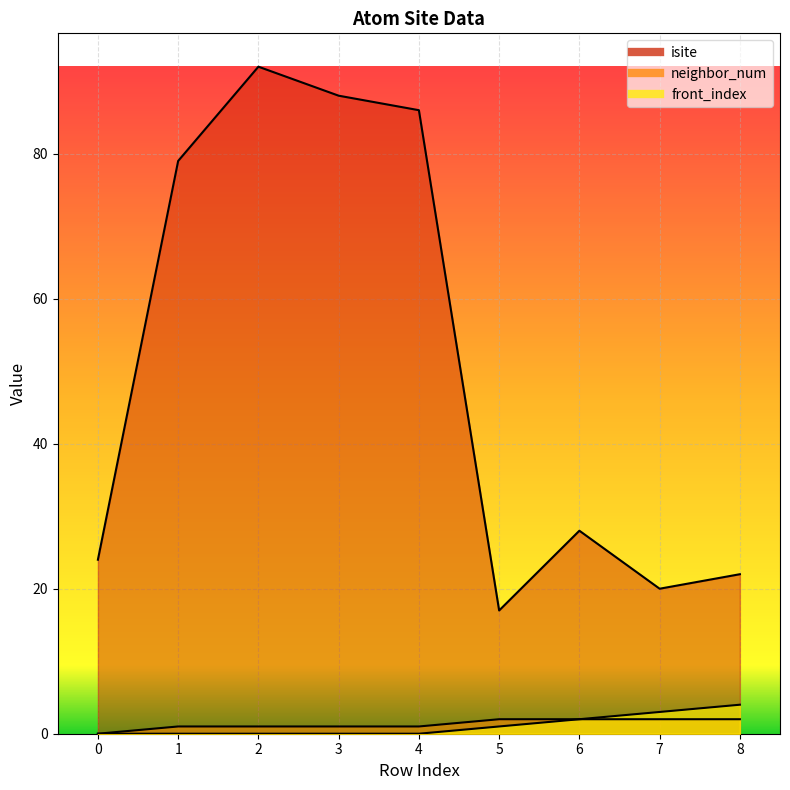

Is it true that neighbor_num equals 1 at 1?

True